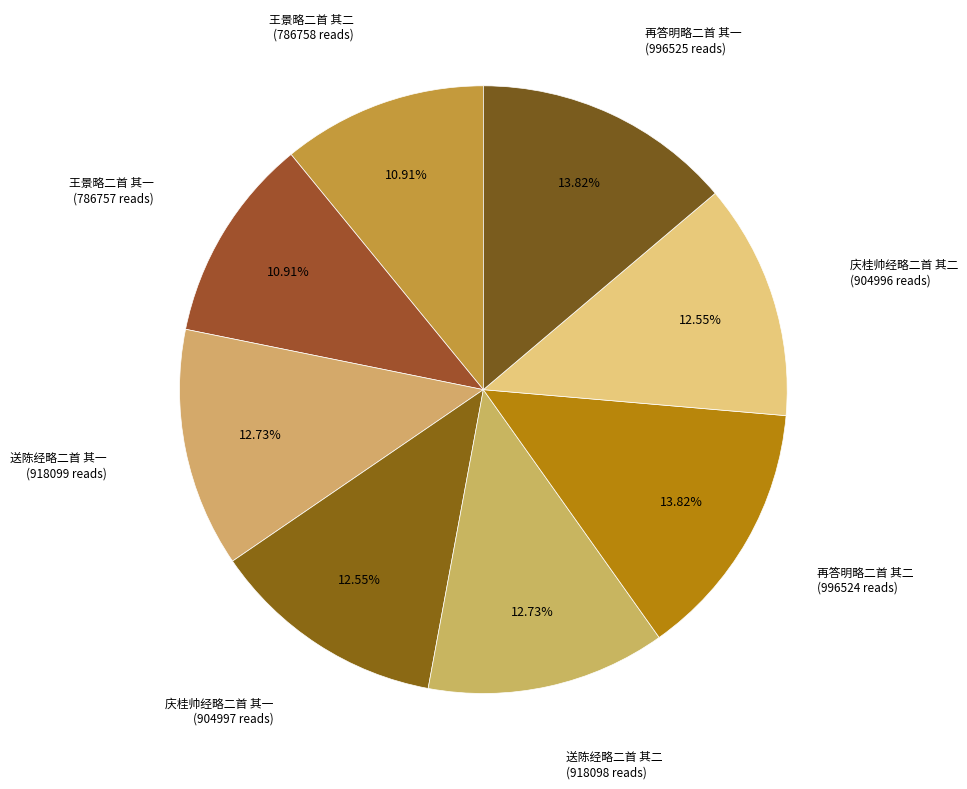

How many segments does this pie chart have?

8